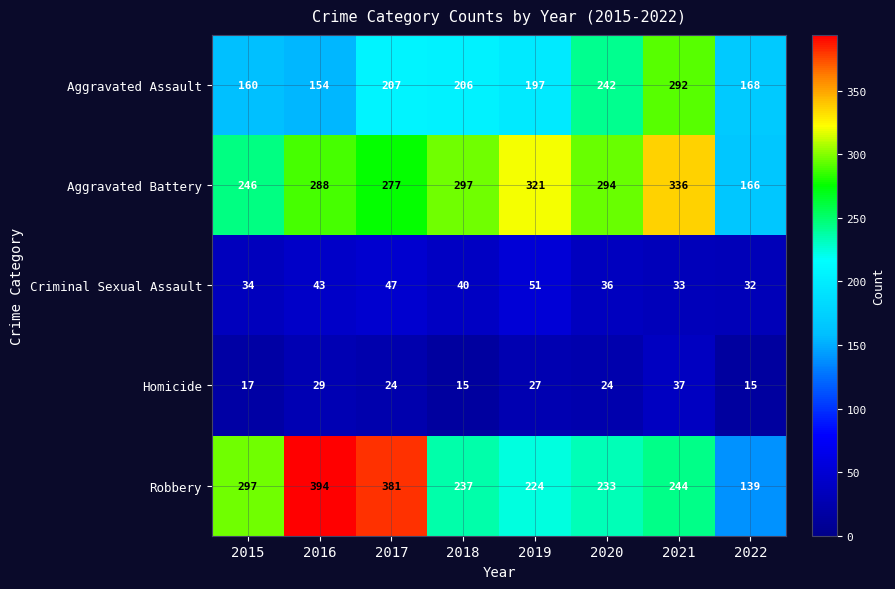

How many distinct data groups are displayed?

5